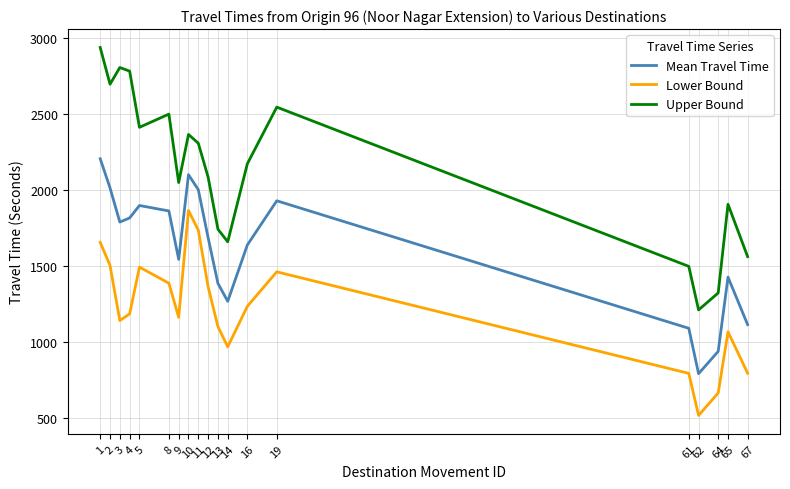

In Lower Bound, how many points are higher than both neighbors (excluding endpoints)?

4